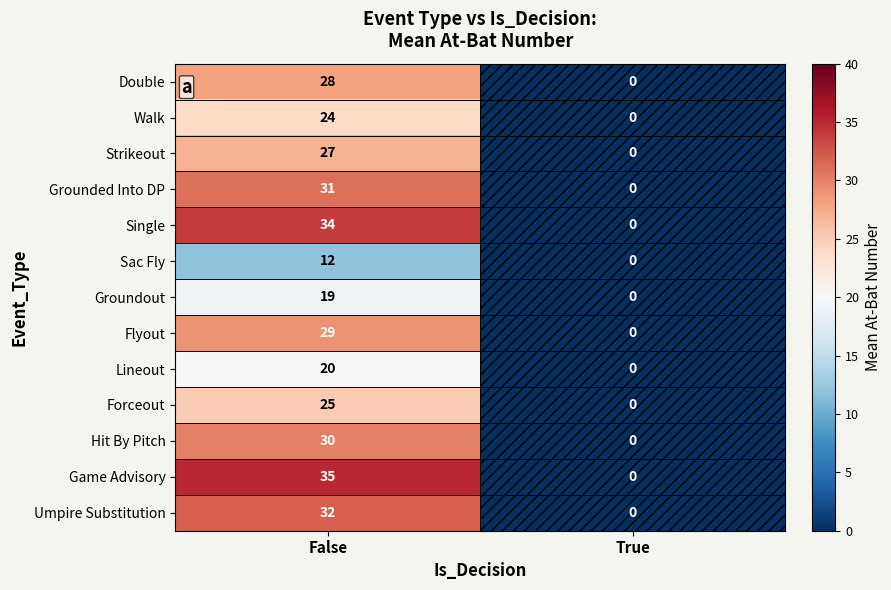

What is the difference between the maximum and minimum values in the Game Advisory series?

35